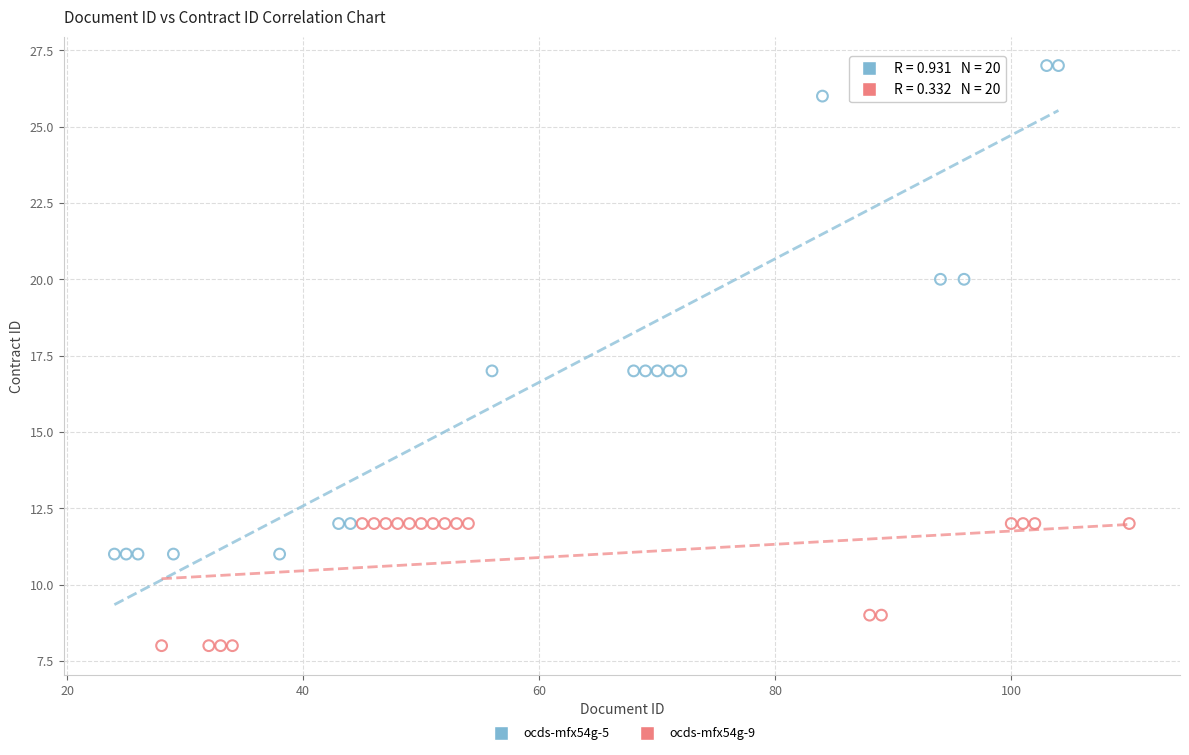

Which series contains the lowest Y value?

ocds-mfx54g-9